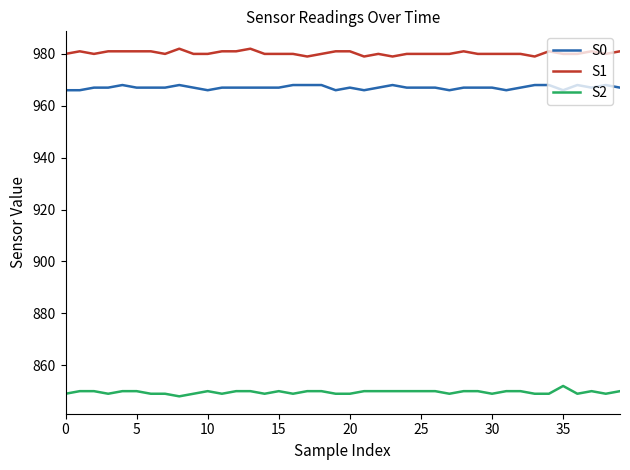

List the series in order of their peak value, highest first.

S1, S0, S2